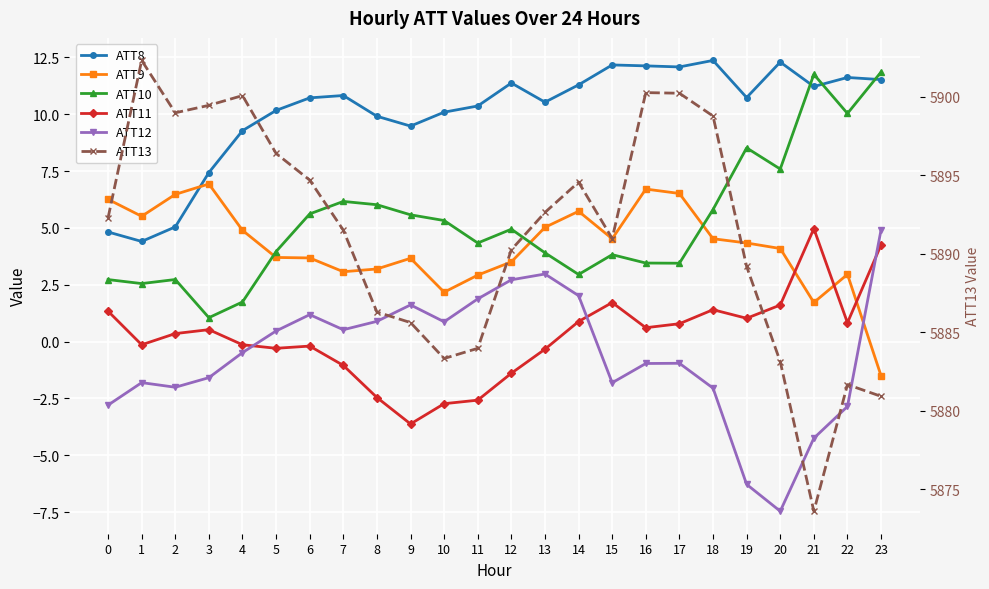

What is the difference between the second highest and minimum values in the ATT12 series?

10.4